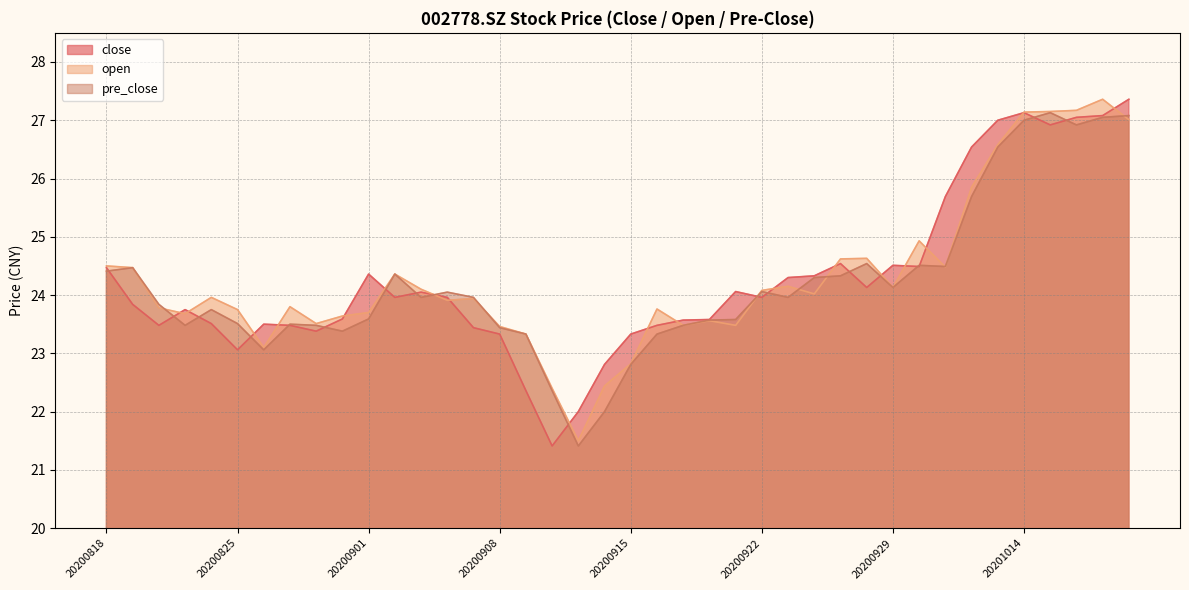

Does the chart display data point markers on the line(s)?

No